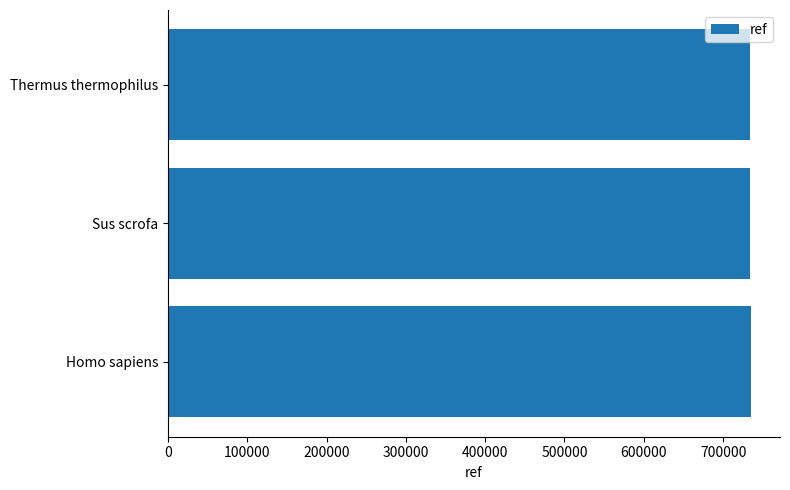

Count the number of data series in this chart.

1